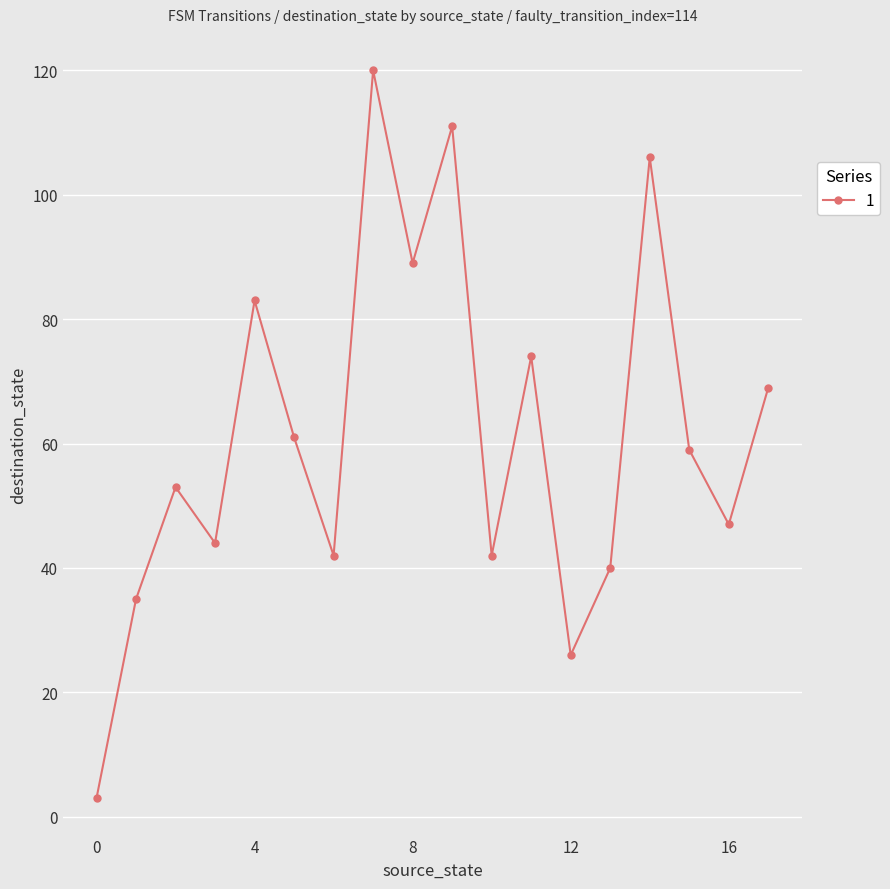

How many points are higher than both their immediate neighbors (excluding endpoints)?

6